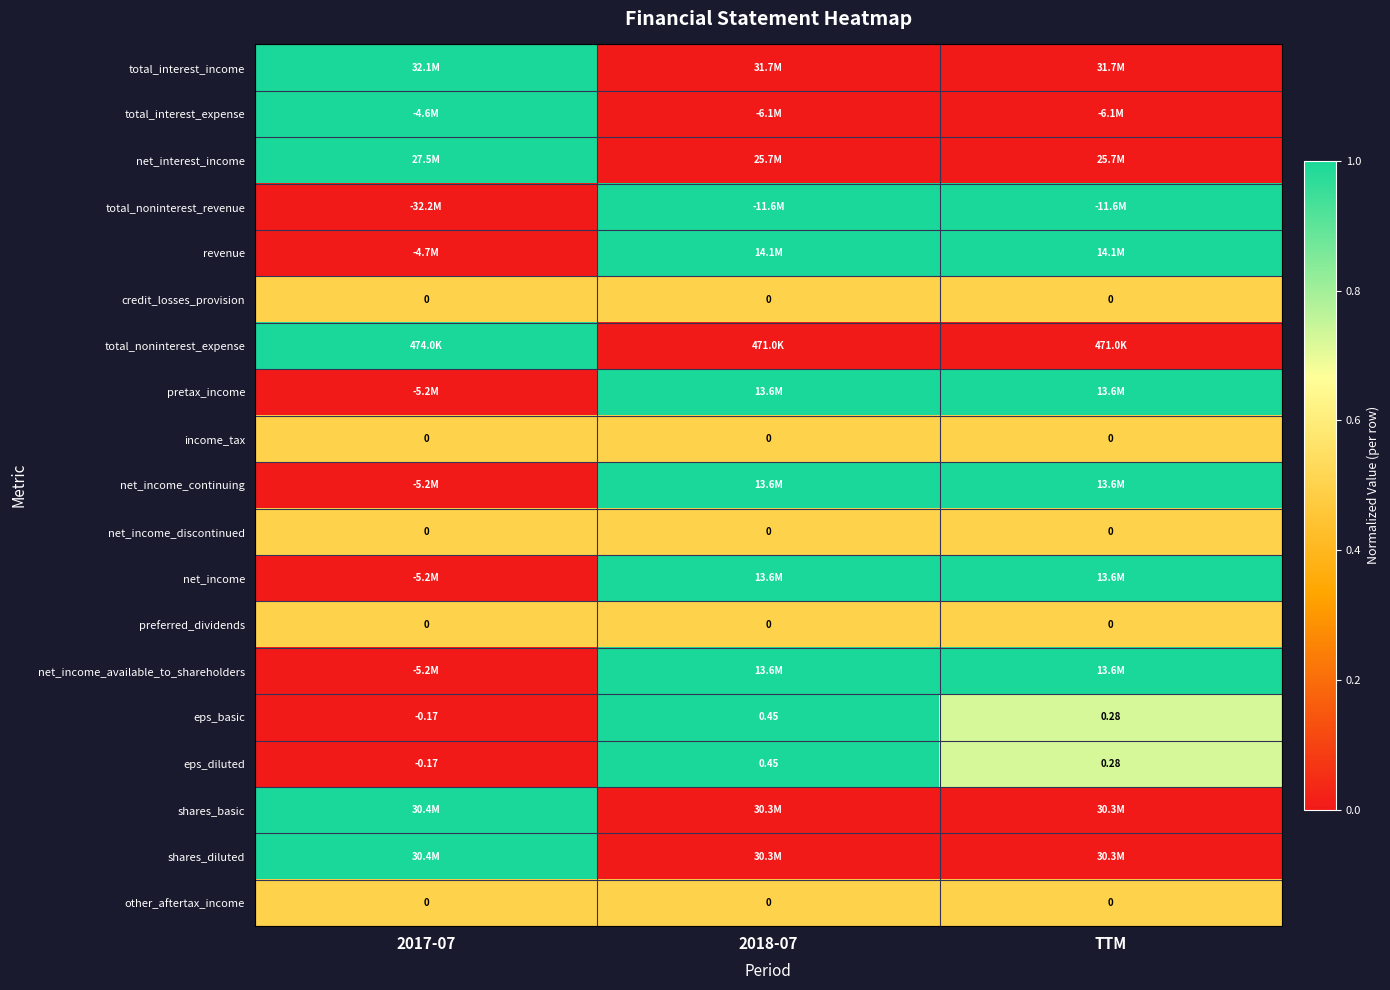

Which category has the highest value across all series?

2017-07